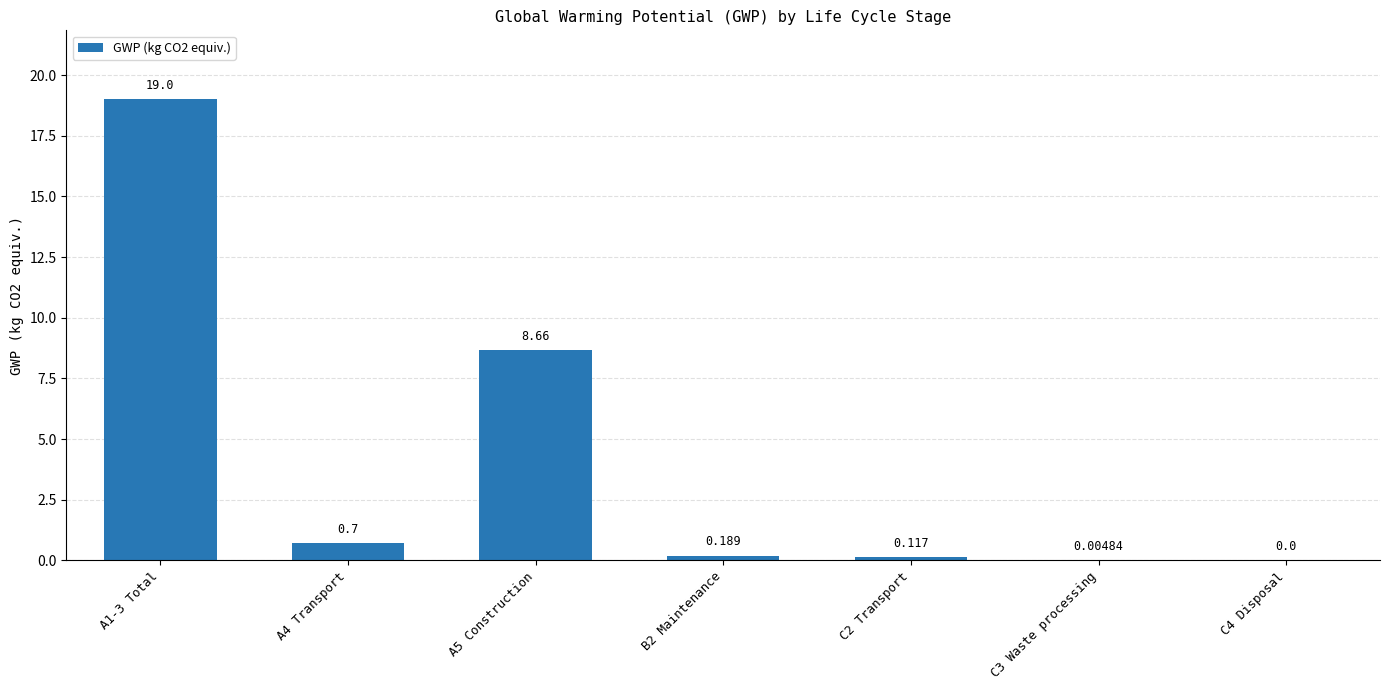

What position from the left is A4 Transport?

2